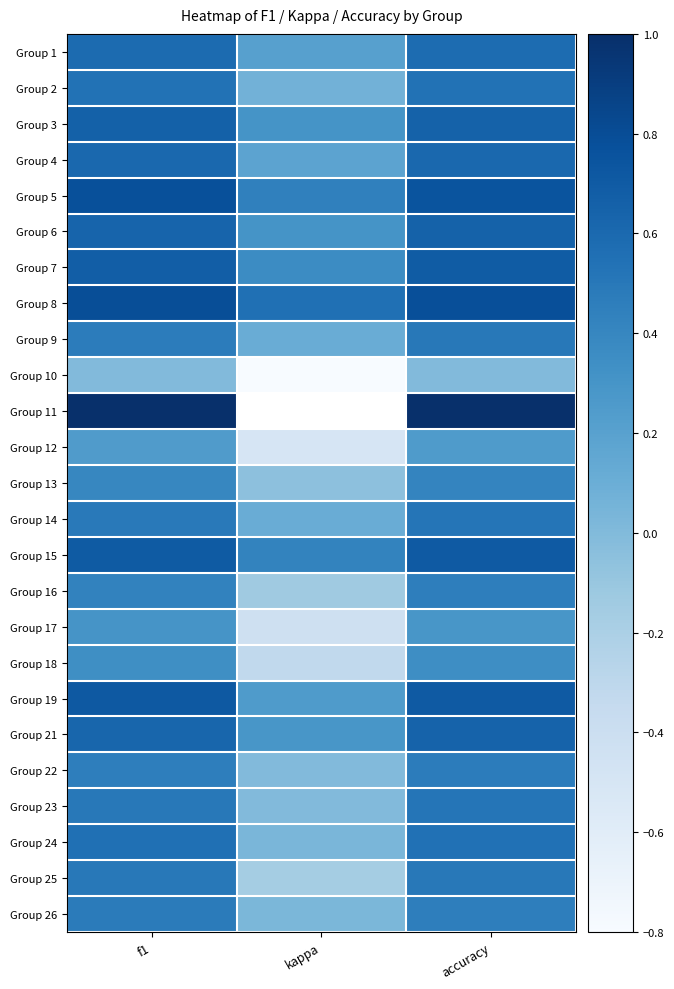

What is the minimum value shown in the chart?

-0.8